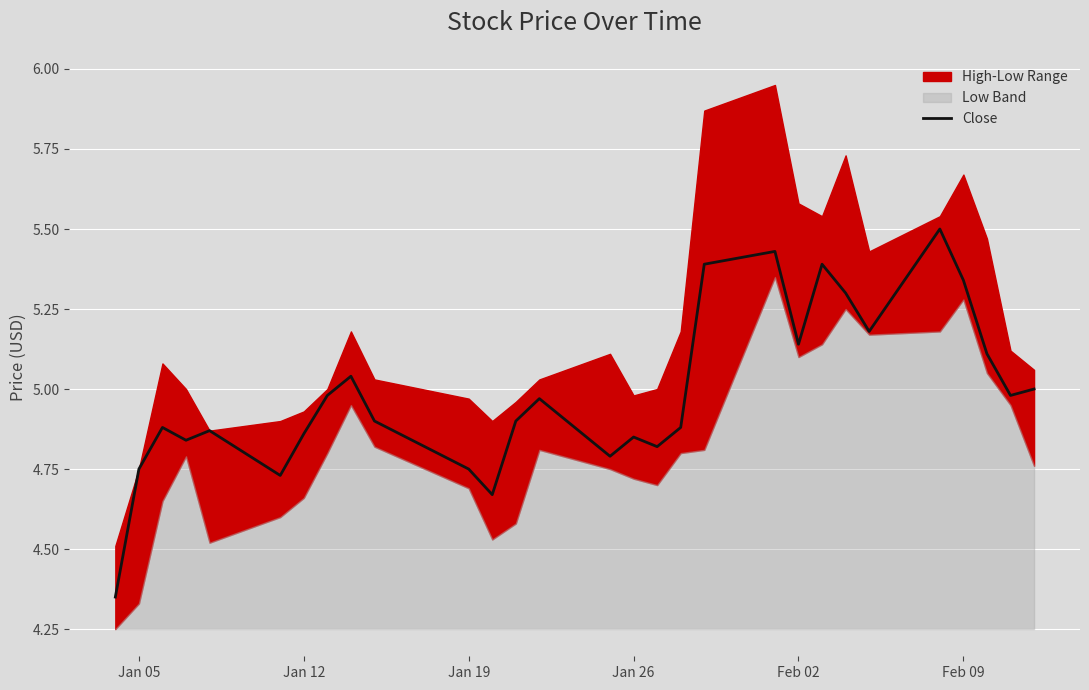

The value of Close at Feb 09 is 1.2. True or false?

False